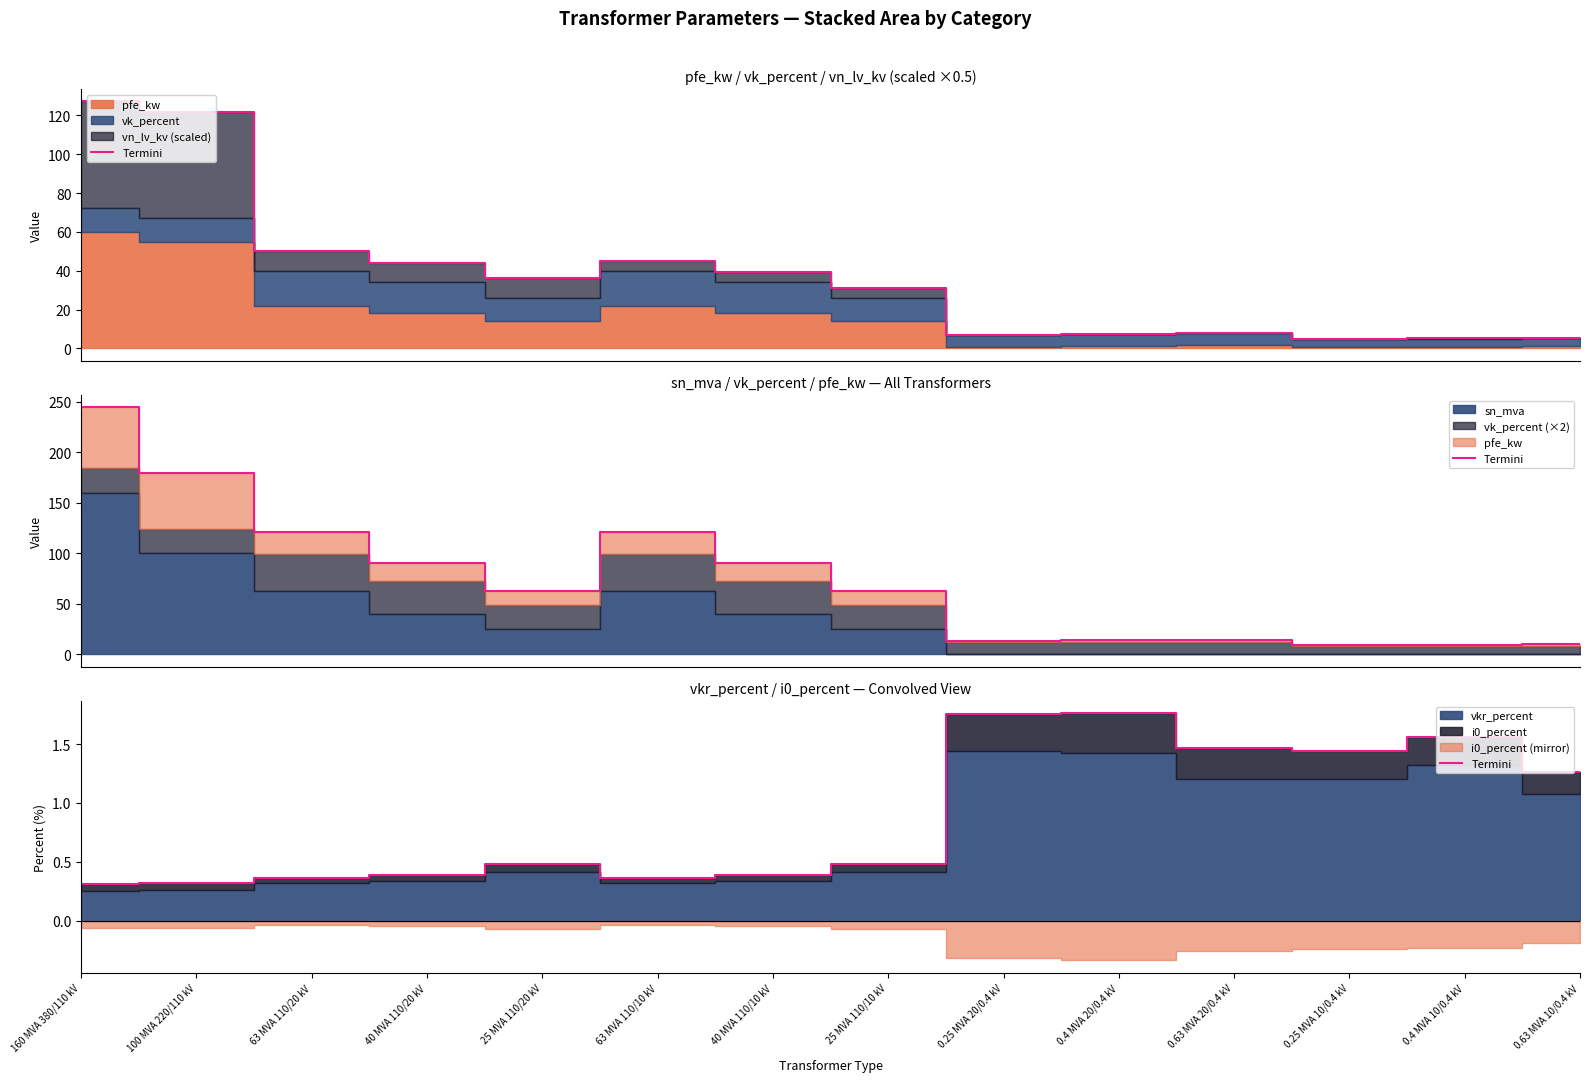

List the labels in order of value, largest first.

0.4 MVA 20/0.4 kV, 0.25 MVA 20/0.4 kV, 0.4 MVA 10/0.4 kV, 0.63 MVA 20/0.4 kV, 0.25 MVA 10/0.4 kV, 0.63 MVA 10/0.4 kV, 25 MVA 110/20 kV, 25 MVA 110/10 kV, 40 MVA 110/20 kV, 40 MVA 110/10 kV, 63 MVA 110/20 kV, 63 MVA 110/10 kV, 100 MVA 220/110 kV, 160 MVA 380/110 kV